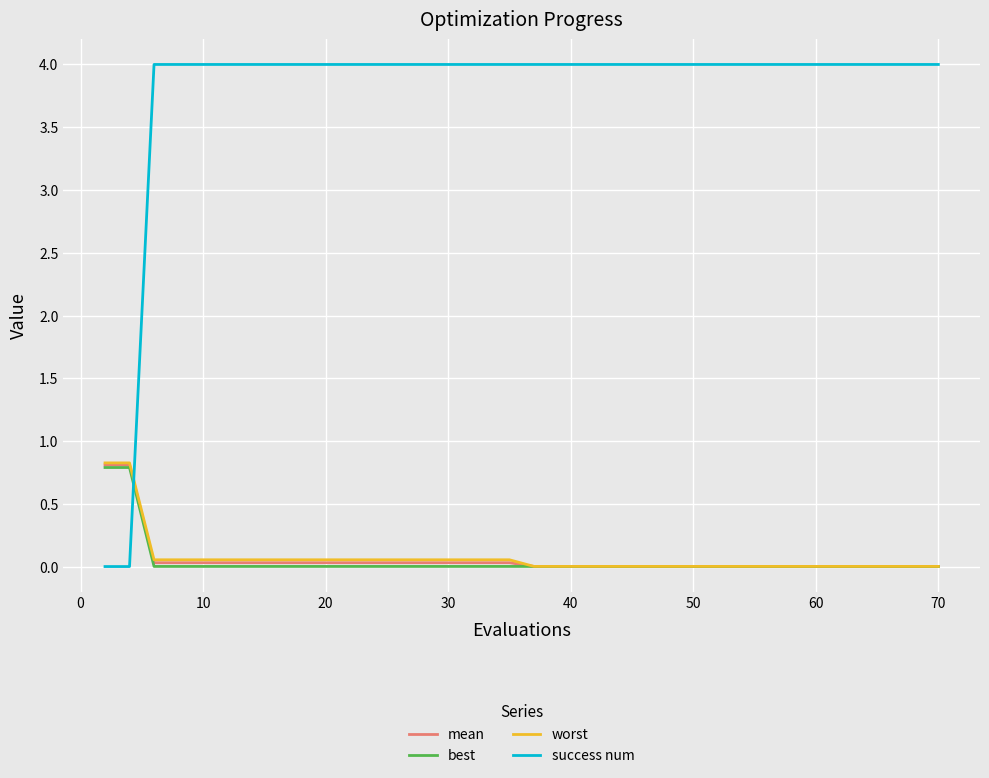

Count the number of data series in this chart.

4